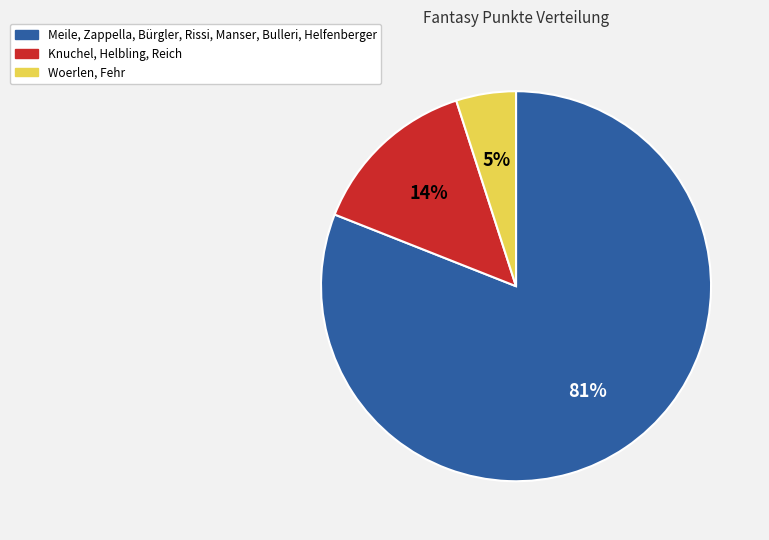

To the nearest percent, what is the difference between the largest and smallest slice percentages?

76%